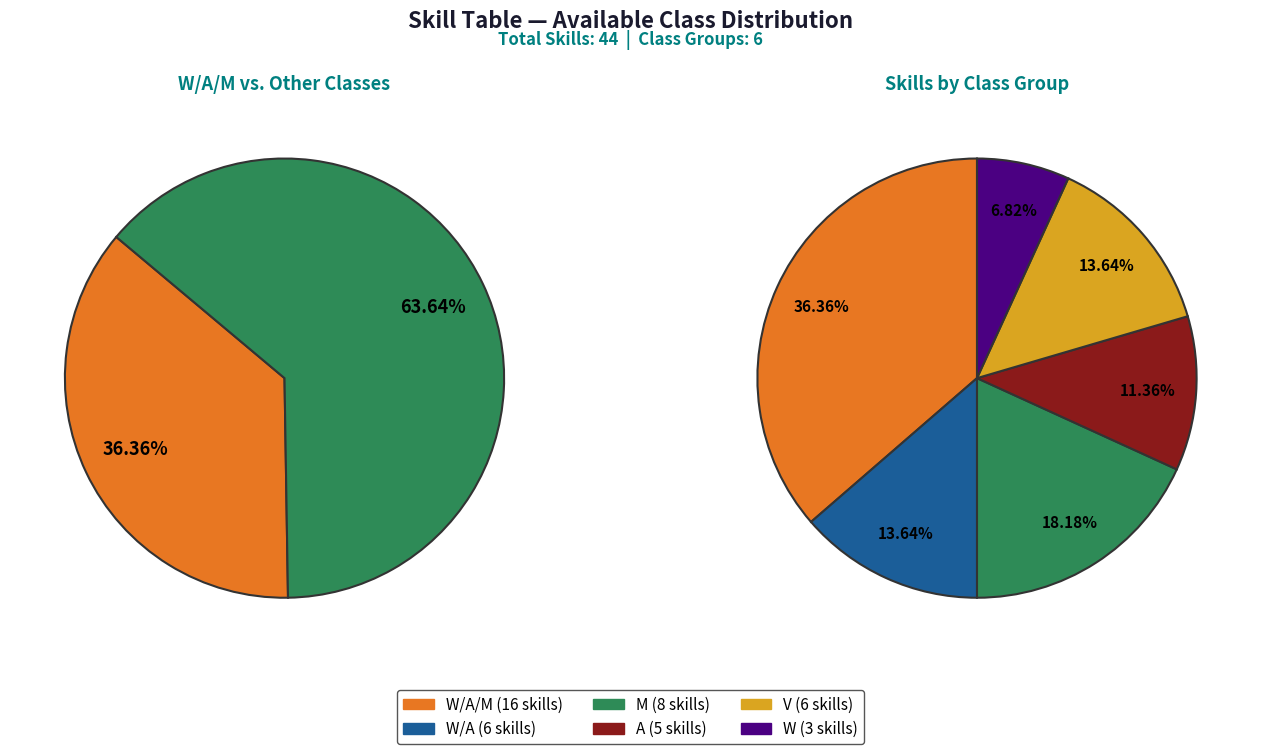

Do M and V together represent more than half of the pie?

No